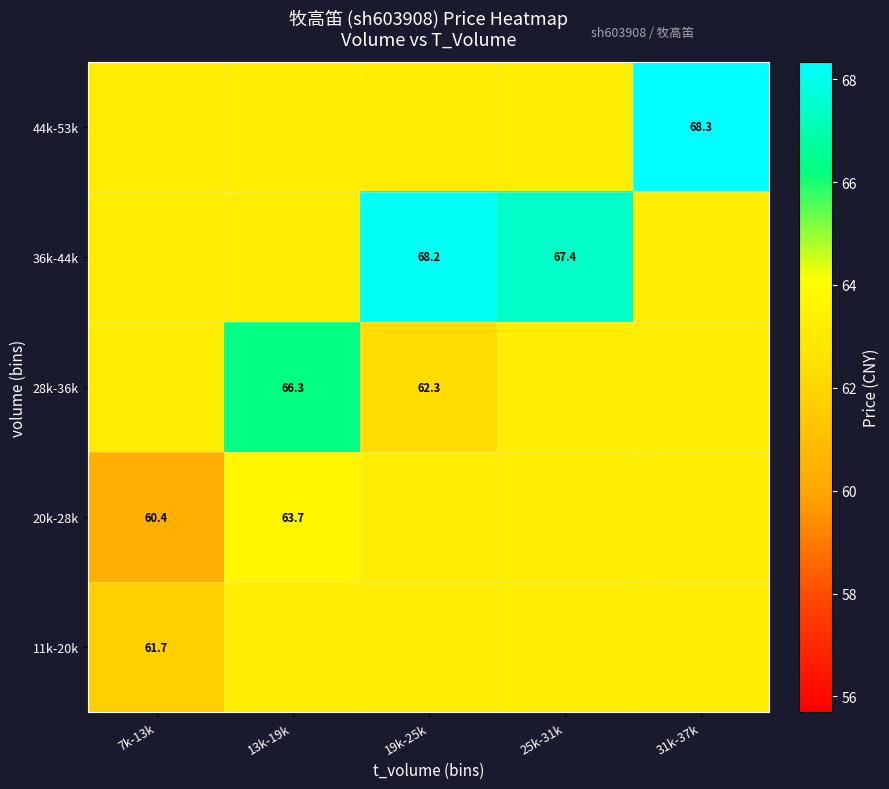

Is the value of 20k-28k at 7k-13k greater than the value of 44k-53k at 31k-37k?

No